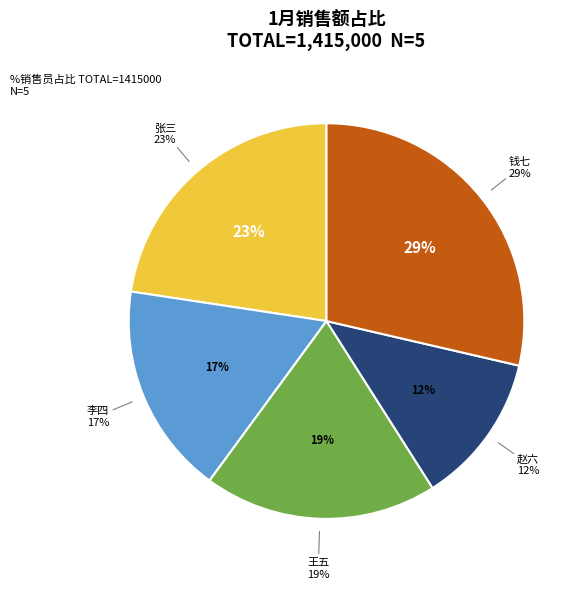

Rank the categories by value from lowest to highest.

赵六, 李四, 王五, 张三, 钱七